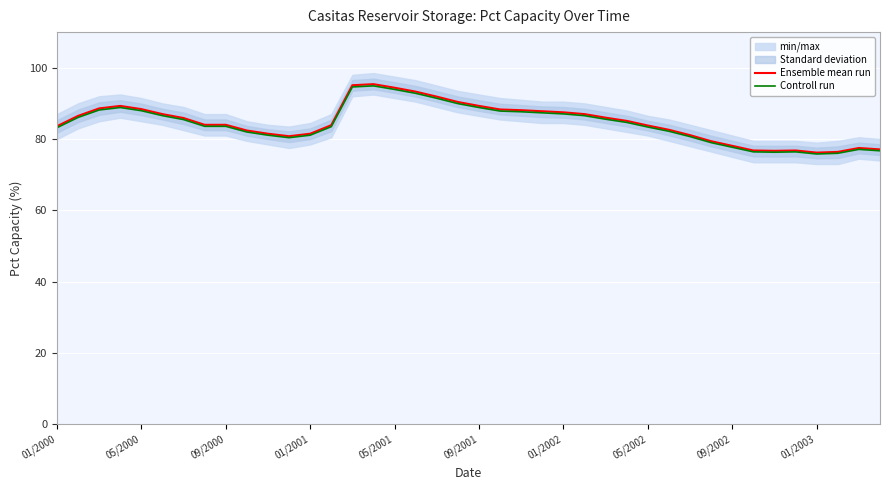

Which series has the largest total across all categories?

Ensemble mean run